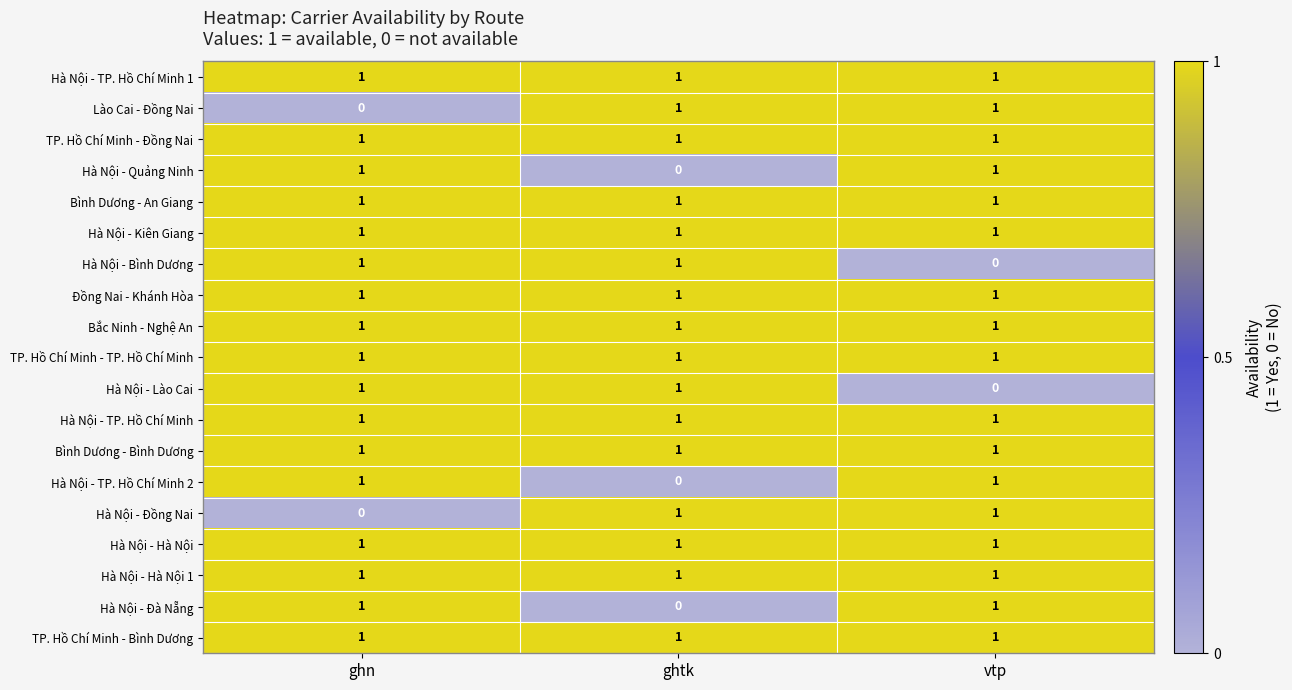

What is the spread (max minus min) of values at ghn?

1